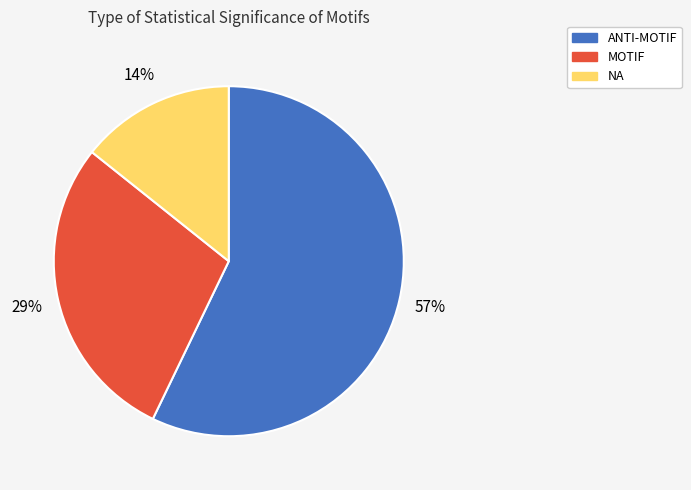

How many slices are in this pie chart?

3